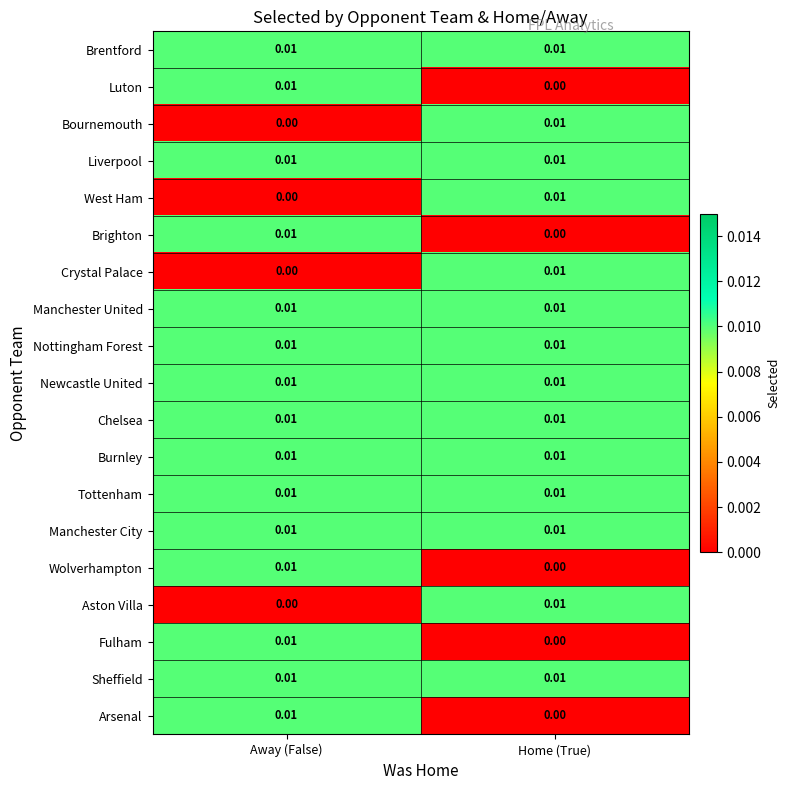

At how many categories does at least one series exceed 0?

2